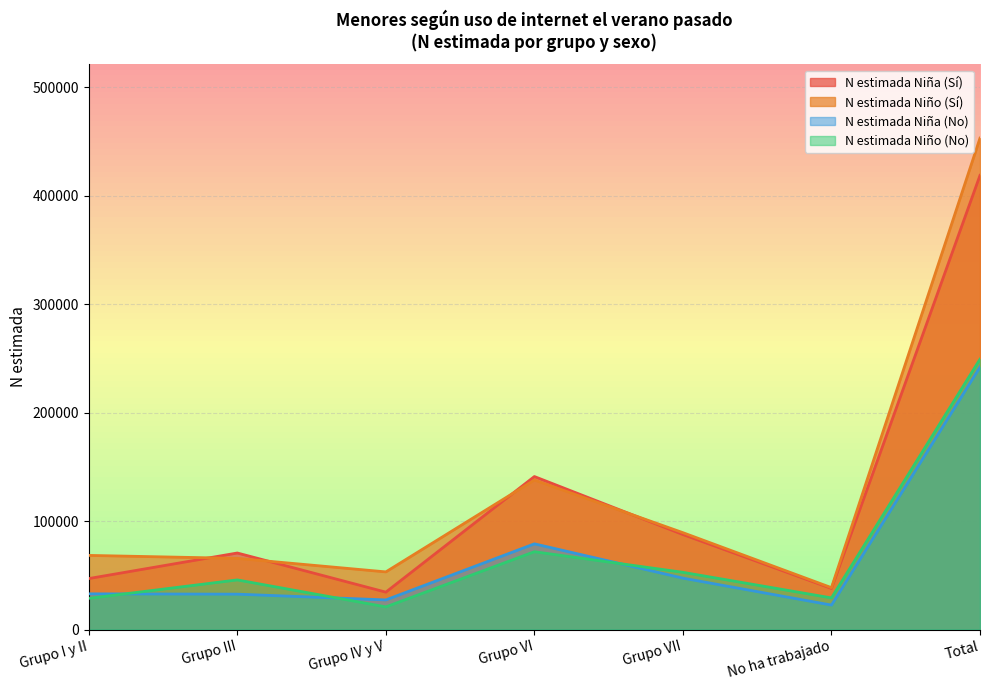

What is the difference between the maximum and second lowest values in the N estimada Niño (Sí) series?

399817